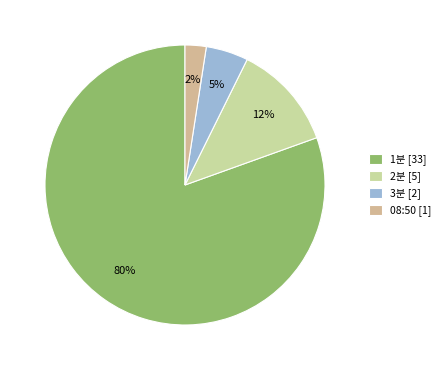

How many segments does this pie chart have?

4